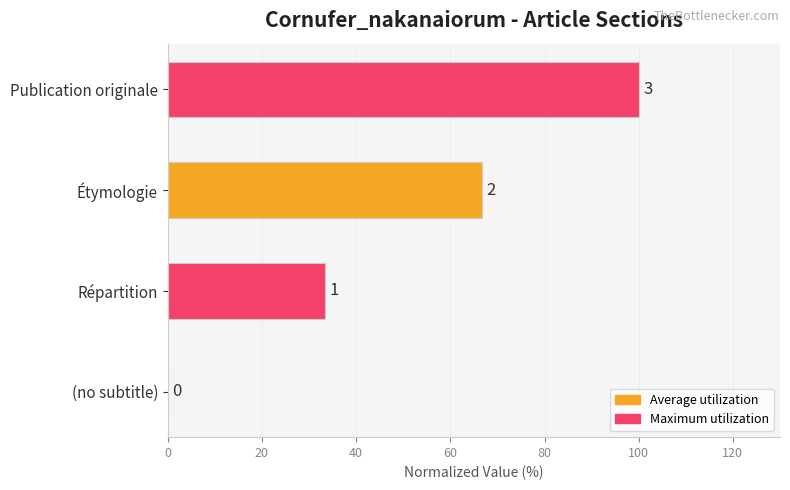

Are the bars horizontal?

Yes